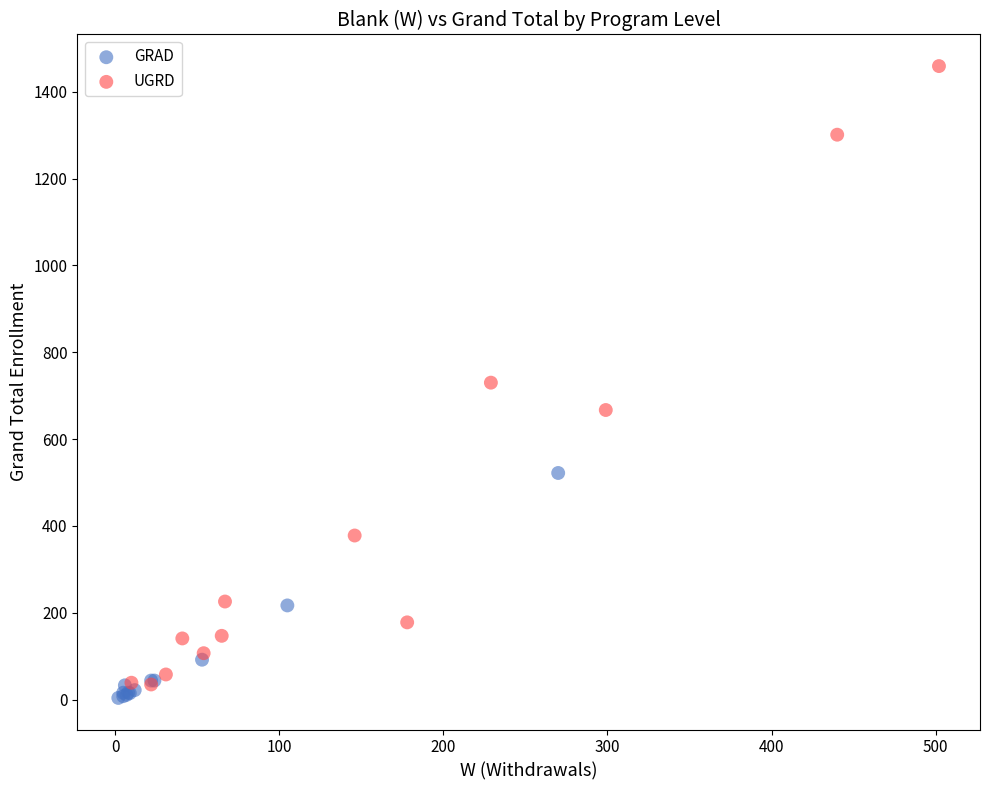

Which series contains the highest Y value?

UGRD